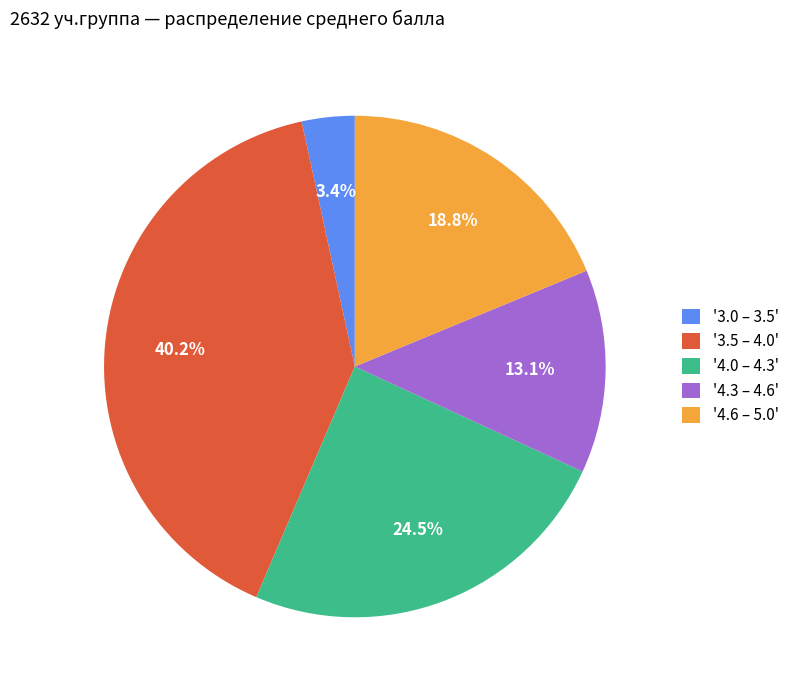

What is the smallest slice in the pie chart?

'3.0 – 3.5'